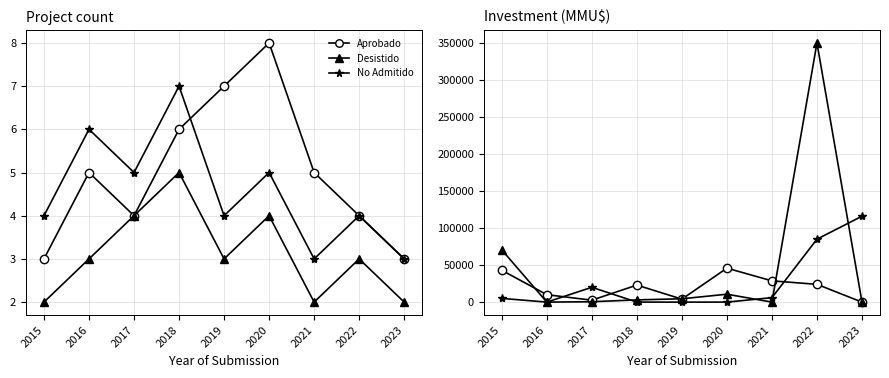

Where is the first local maximum for No Admitido?

2017